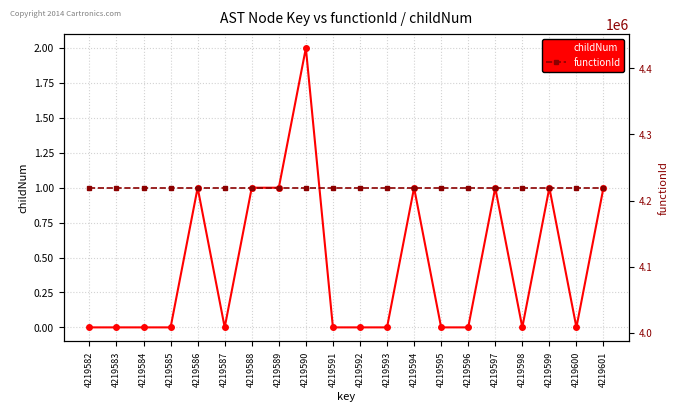

Is it true that functionId equals 6741245 at 4219585?

False